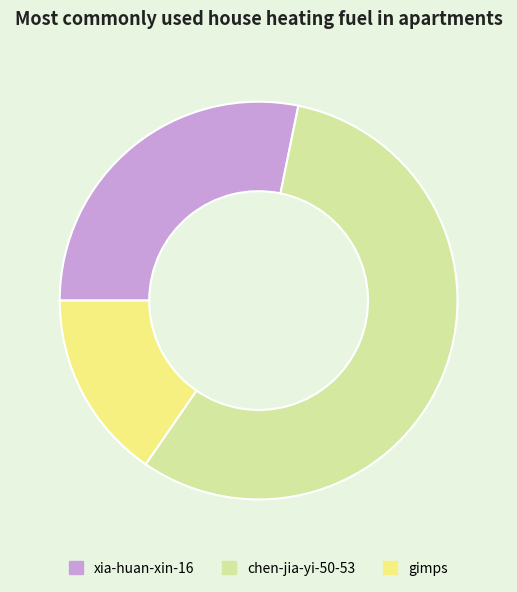

Which category has the smallest portion of the pie?

gimps